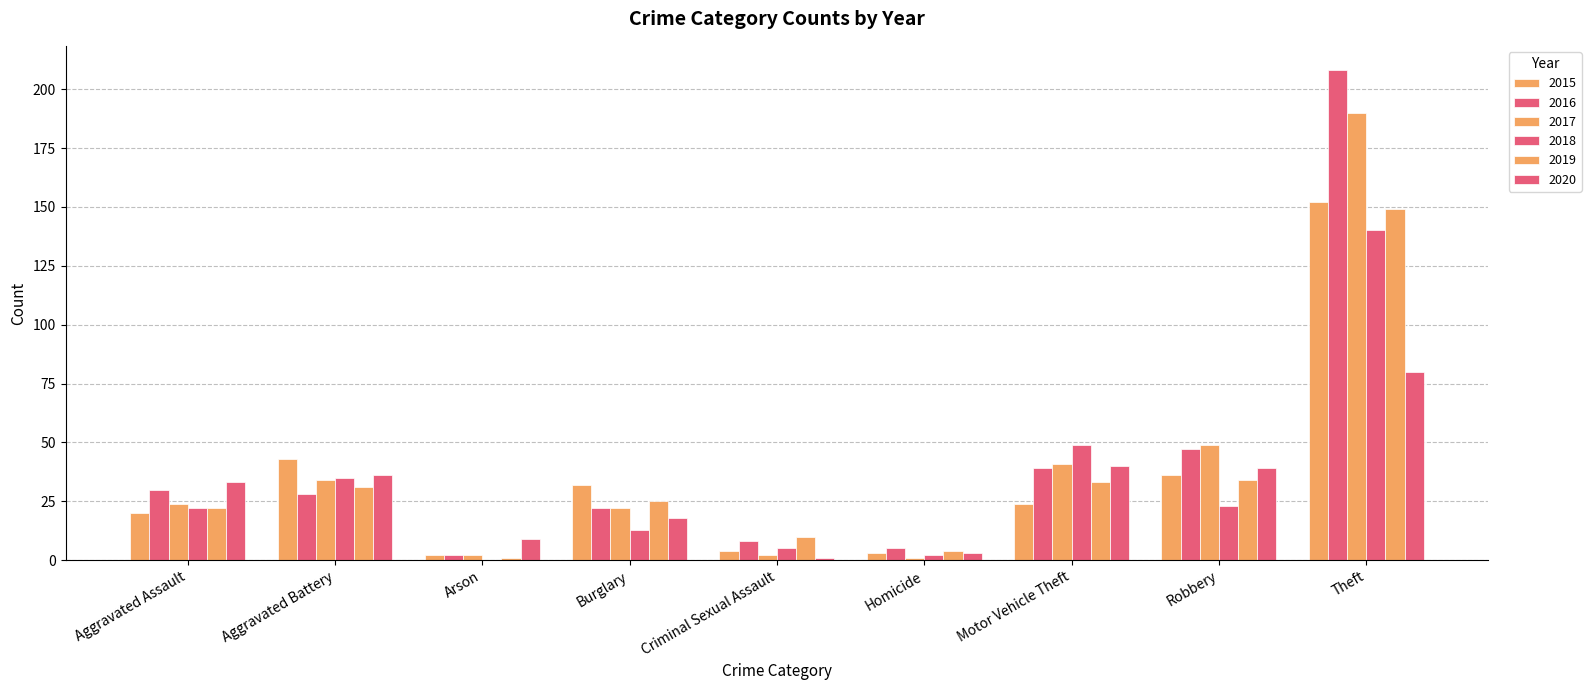

Are the bars grouped side by side (vs. stacked)?

Yes